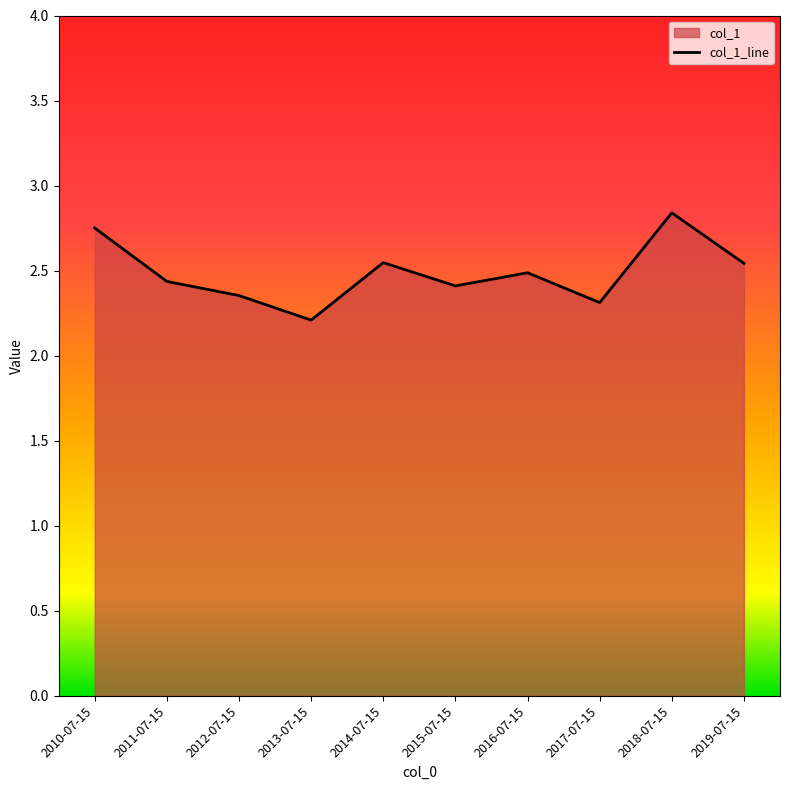

What is the label of the 8th point from the left?

2017-07-15